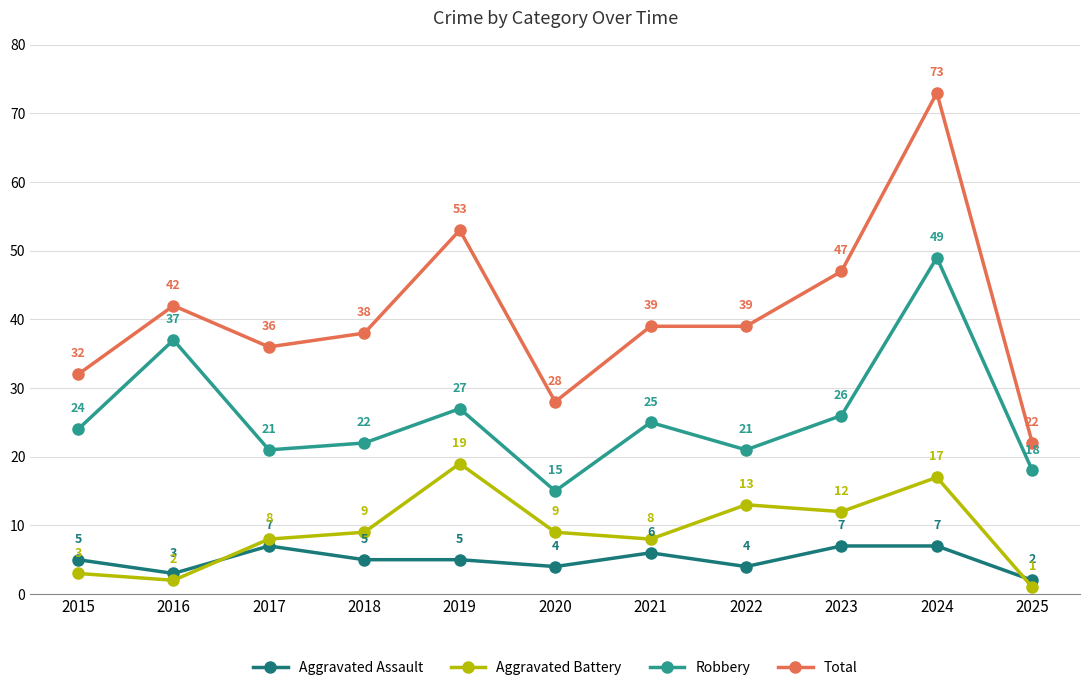

The Aggravated Assault series shows 2 at 2025. True or false?

True